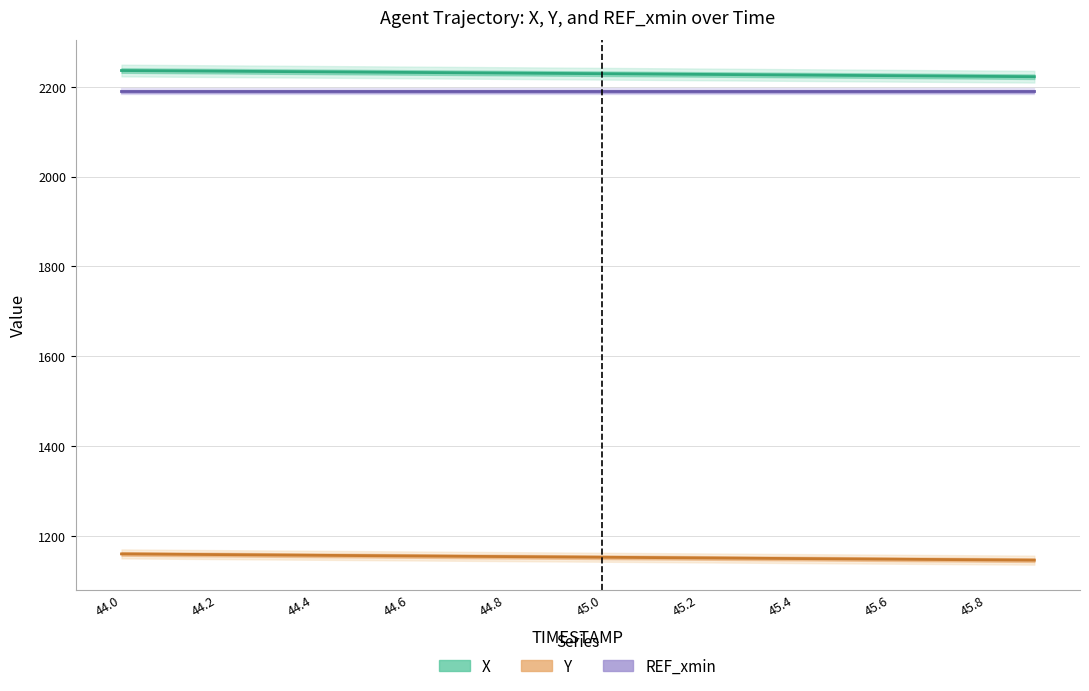

What is the minimum value for X?

2222.2